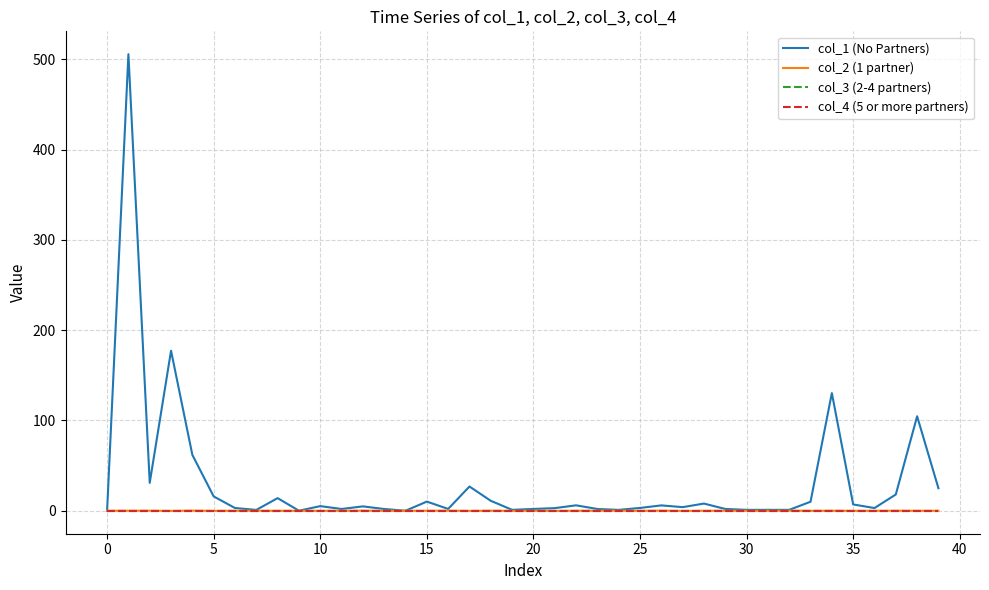

Is this an area chart (filled region under the line)?

No